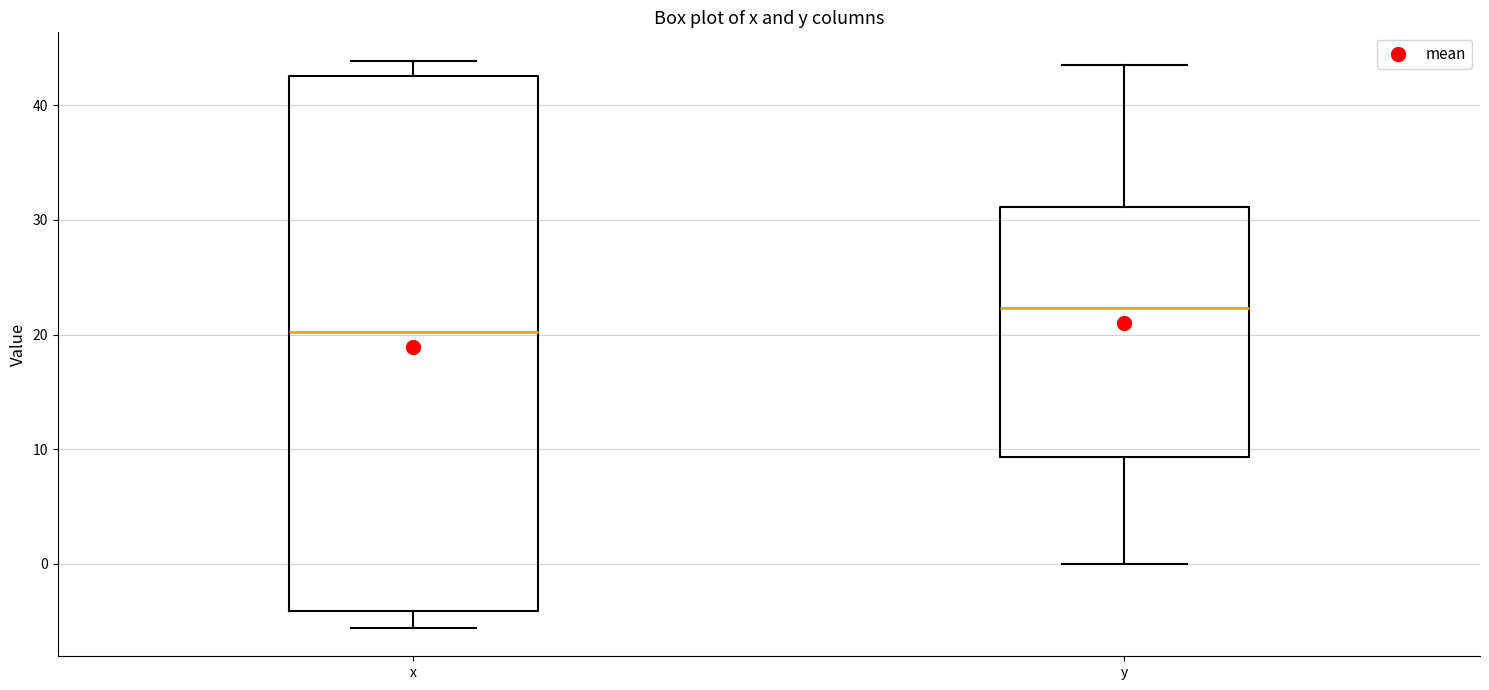

Reading left to right, read every box against the y-axis: the position of its median line, the range the box covers, and the ends of its whiskers. The values are not printed on the chart, so give them approximately, as read against the axis.

x: median 20, box -4 to 43, whiskers -6 to 44
y: median 22, box 9 to 31, whiskers 0 to 44